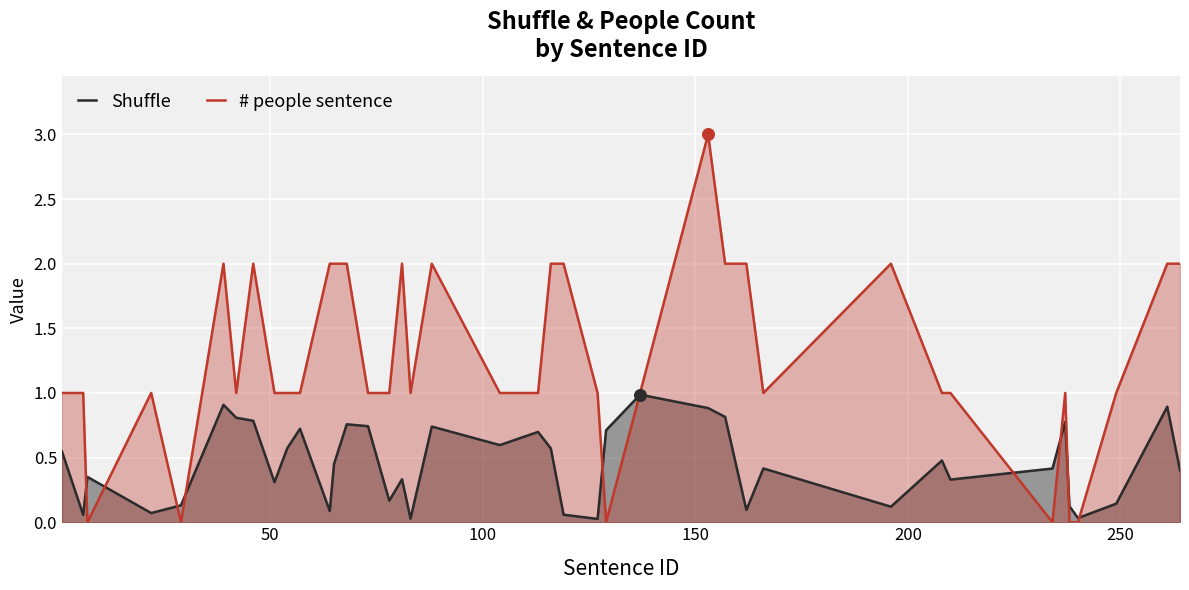

At how many categories does at least one series exceed 2?

1